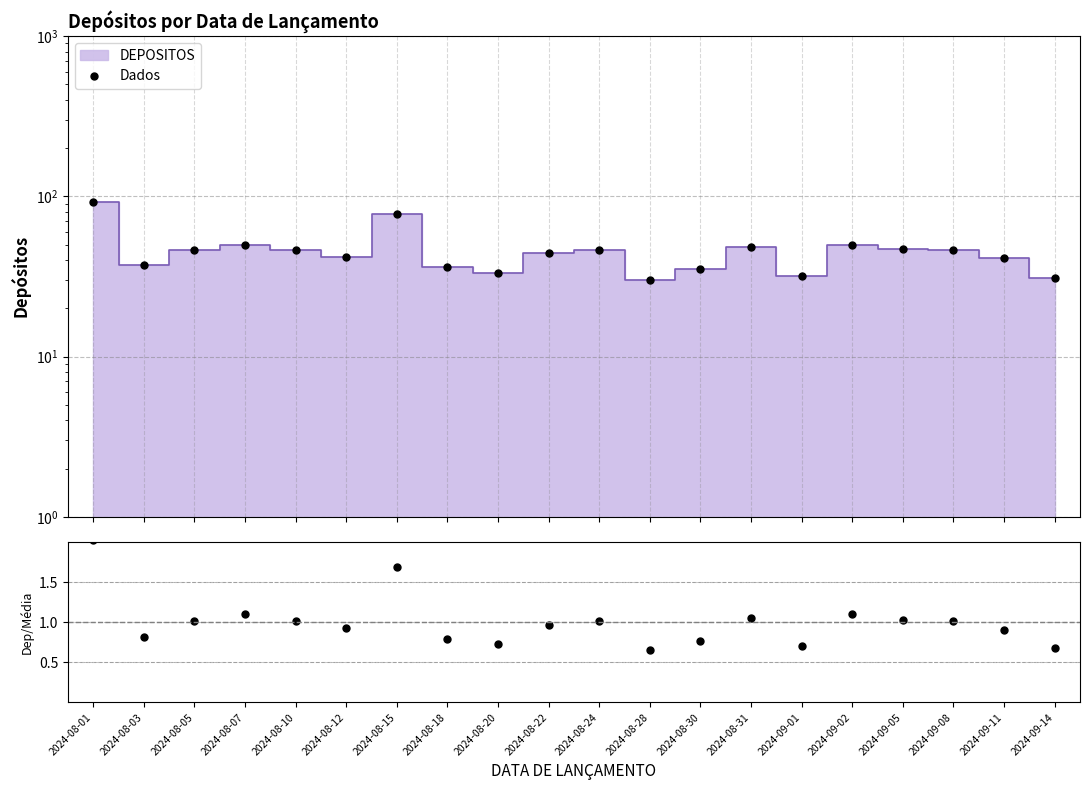

How many categories are shown in the chart?

20